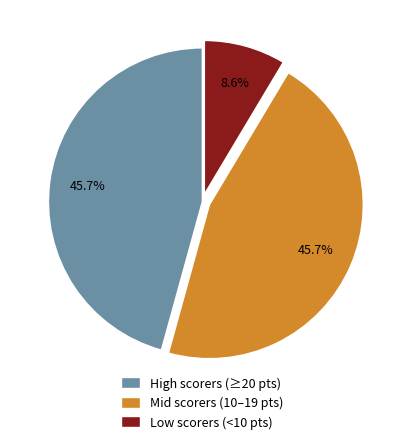

How many segments does this pie chart have?

3